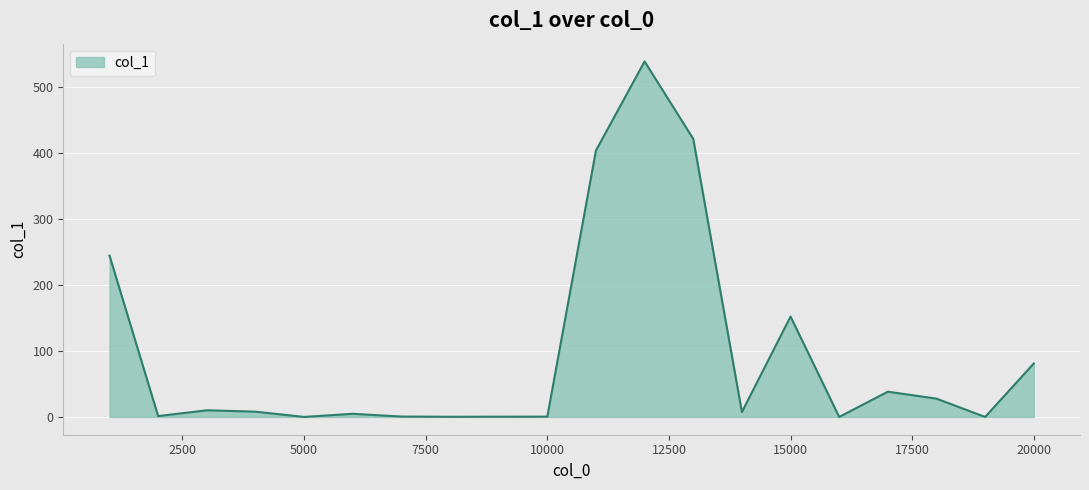

What is the greatest value displayed?

538.4